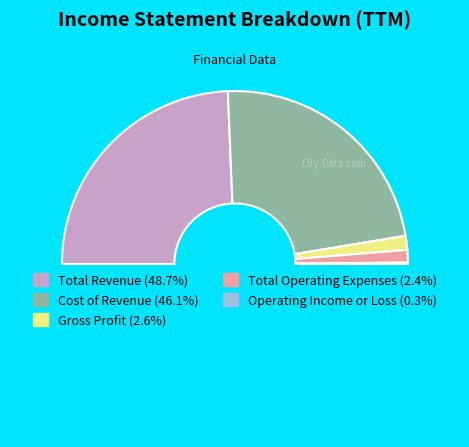

Rank the categories by value from highest to lowest.

Total Revenue, Cost of Revenue, Gross Profit, Total Operating Expenses, Operating Income or Loss